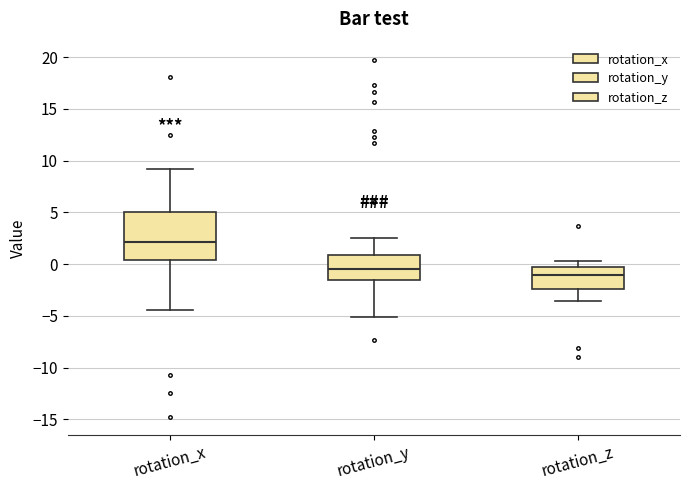

Which box is the tallest, from its lower edge to its upper edge?

rotation_x